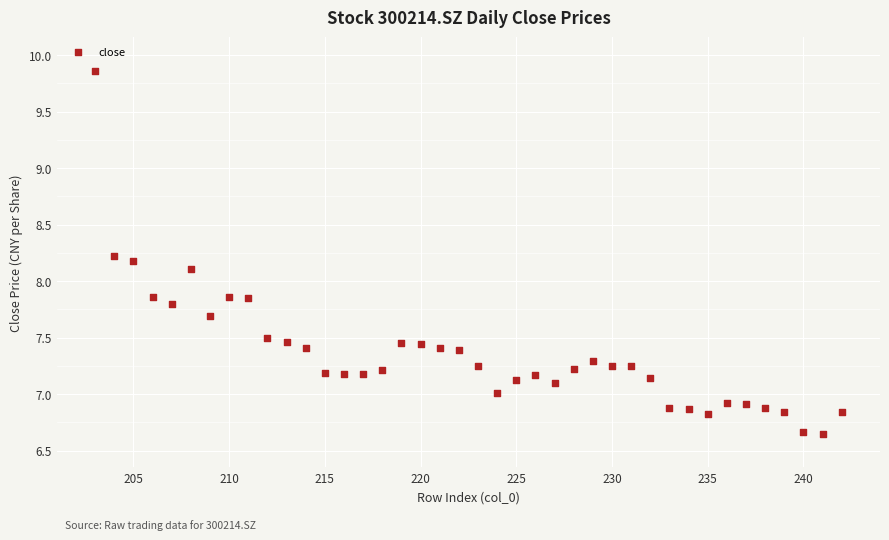

What is the range of Y values (max minus min)?

3.2